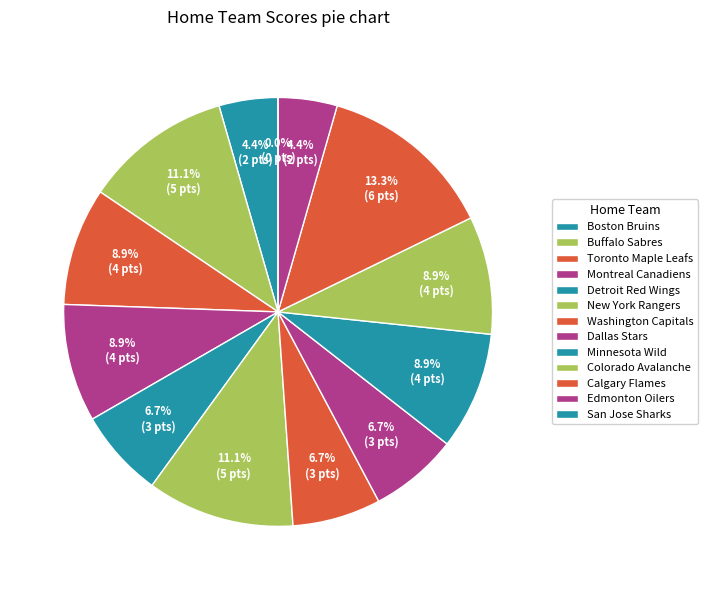

True or false: New York Rangers accounts for 11% of the total.

True